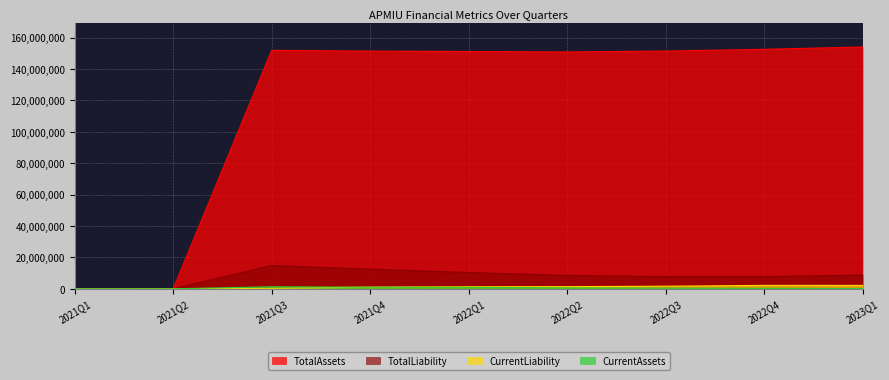

What is the label of the 9th point from the left?

2023Q1